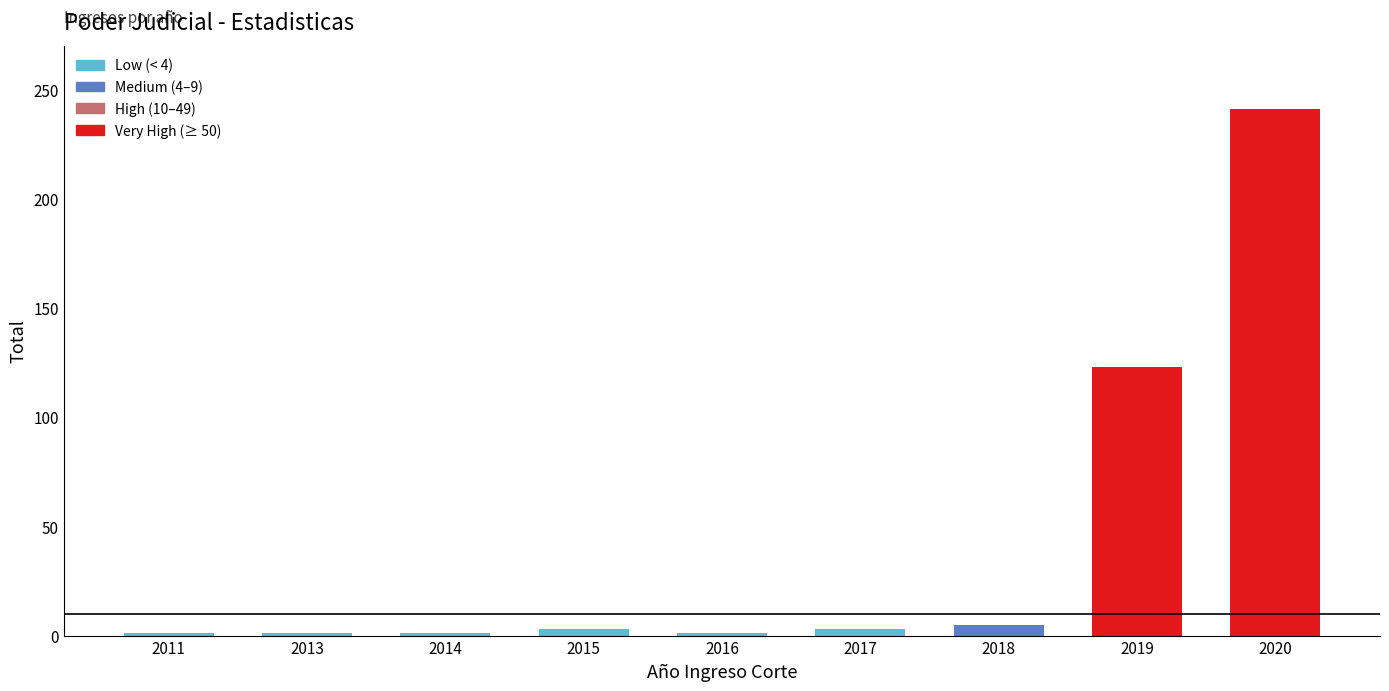

Reading right to left, list all the values displayed in this chart.

2020=241	2019=123	2018=5	2017=3	2016=1	2015=3	2014=1	2013=1	2011=1